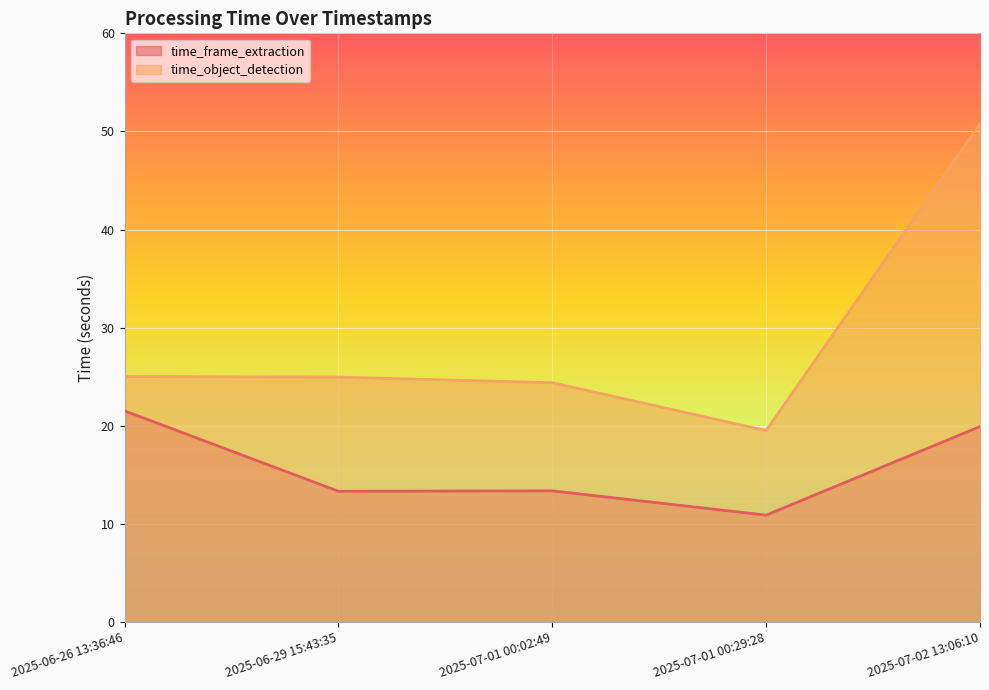

At 2025-07-01 00:29:28, list the series in order from smallest to largest.

time_frame_extraction, time_object_detection